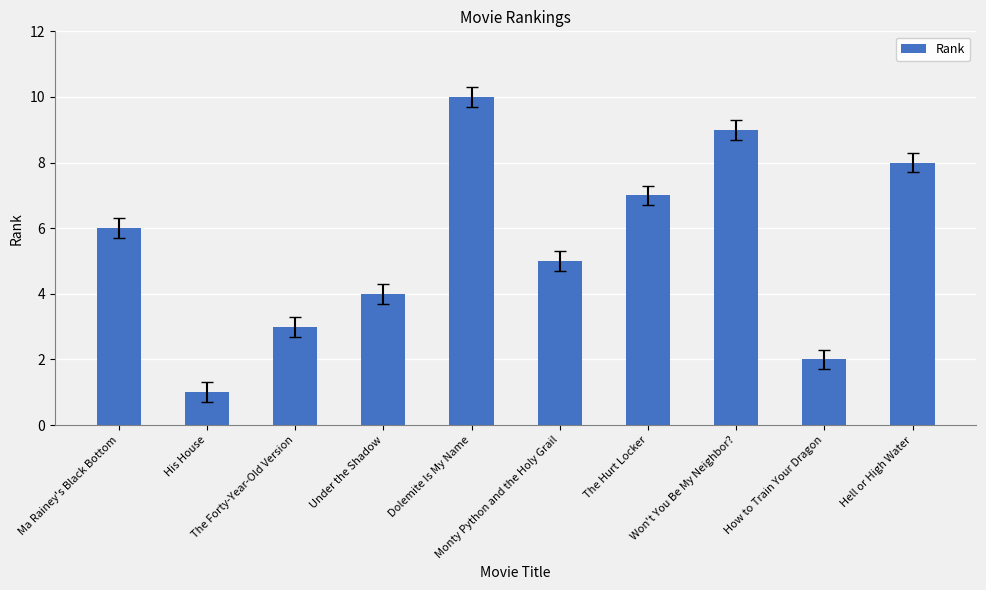

What position from the left is Dolemite Is My Name?

5